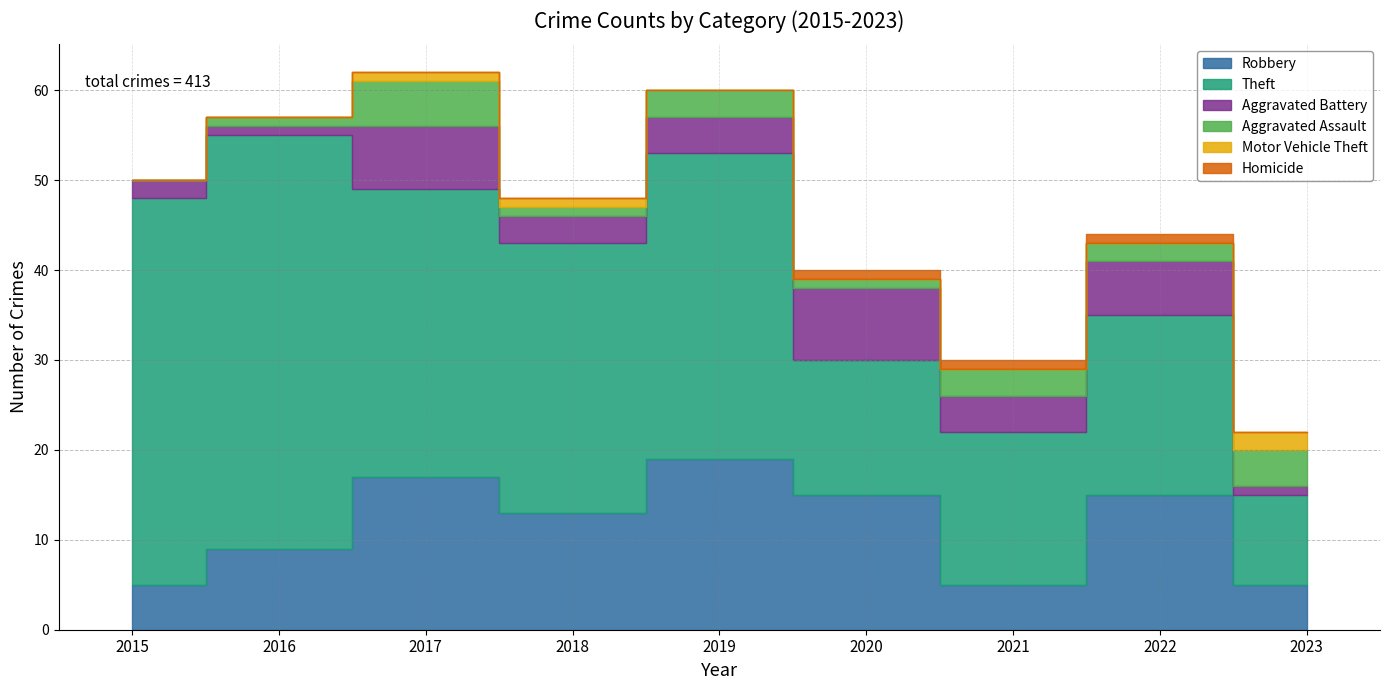

Where is the first local maximum for Aggravated Assault?

2017